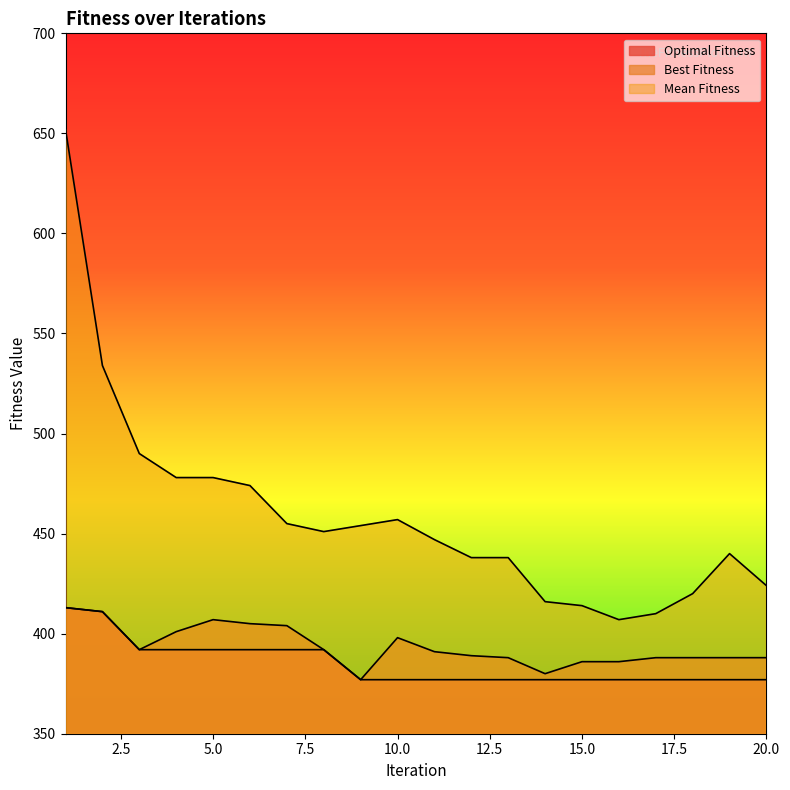

At how many categories does at least one series exceed 391?

20